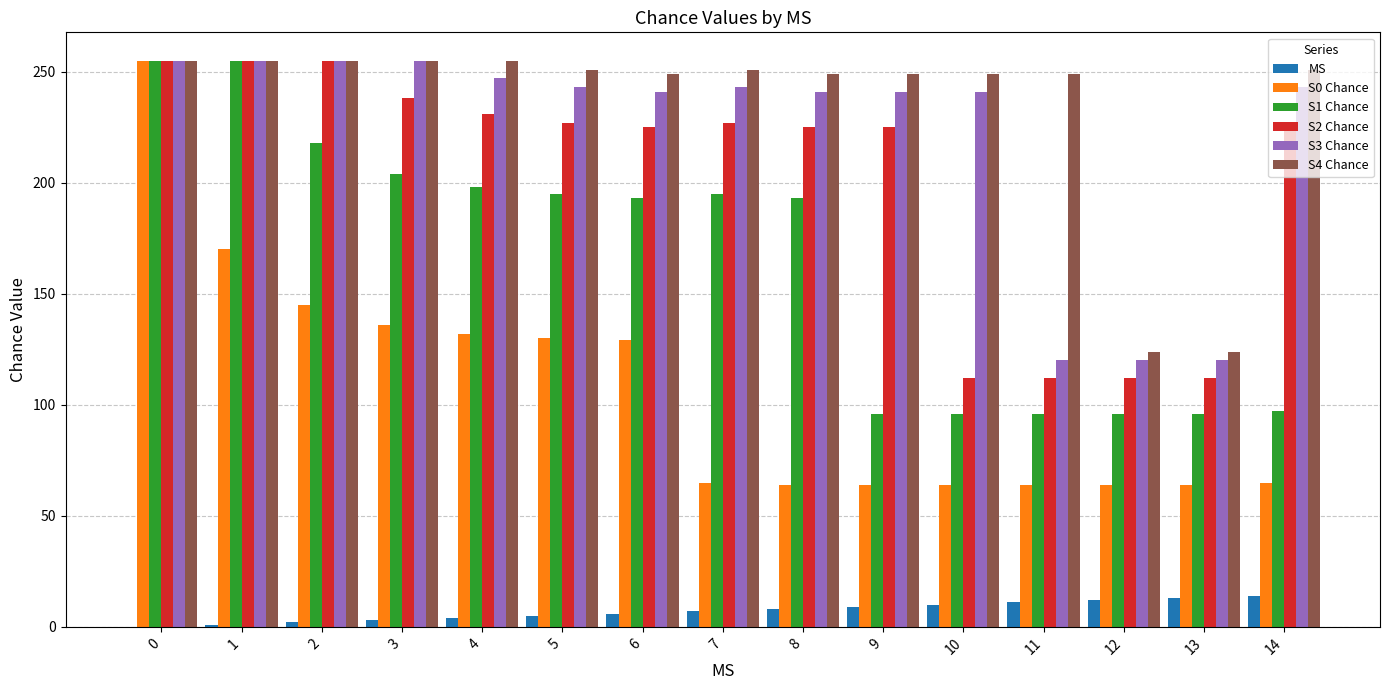

True or false: S1 Chance has a value of 140 at 11.

False